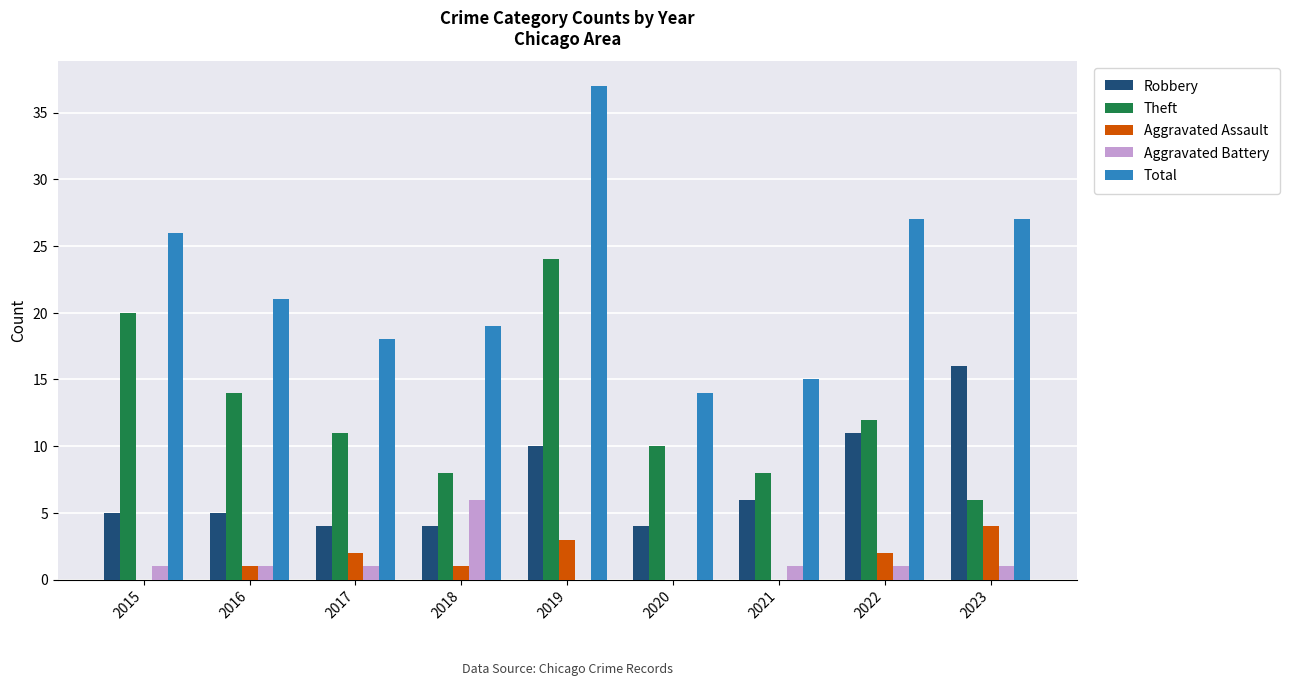

At which label does Theft reach its peak?

2019